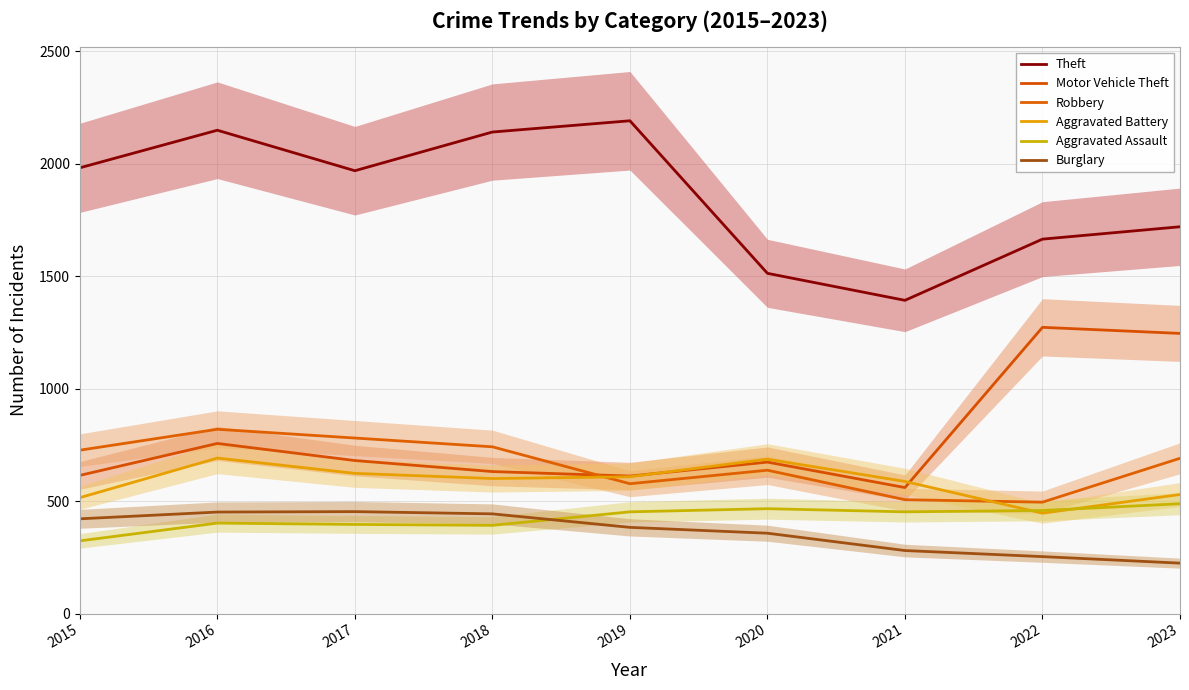

Does the chart display data point markers on the line(s)?

No